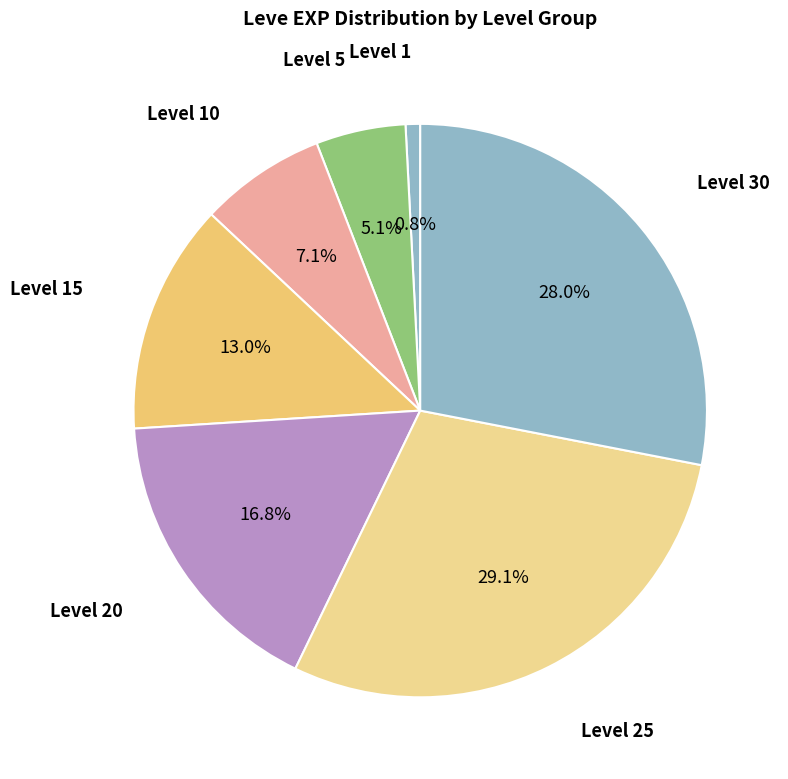

What is the largest slice in the pie chart?

Level 25